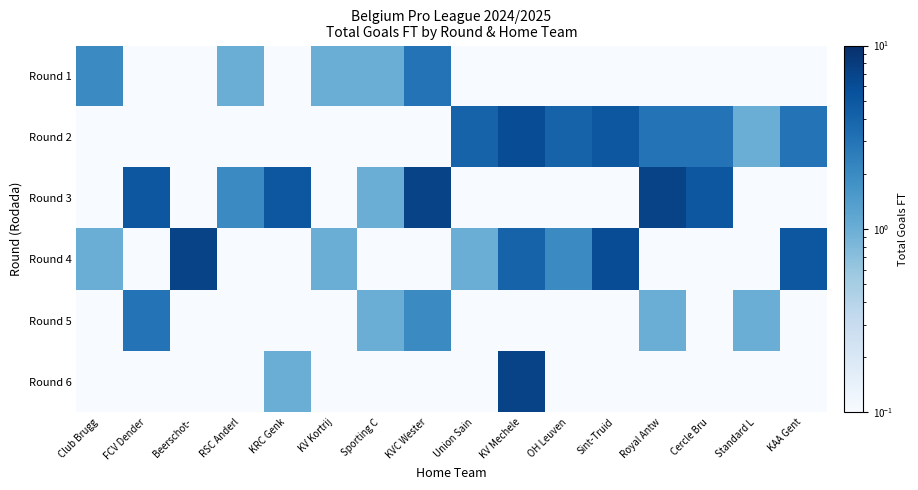

Which series has the largest total across all categories?

Round 3